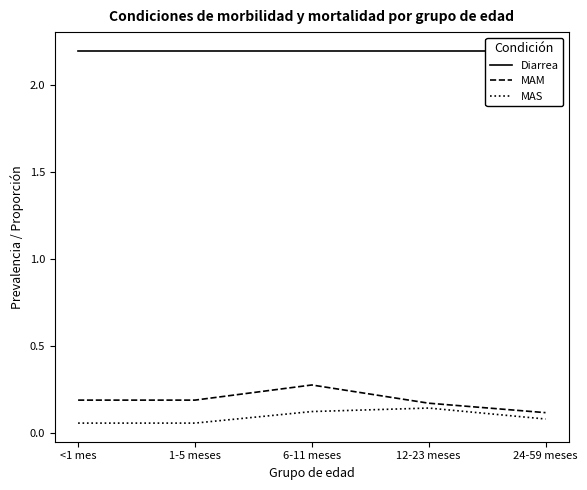

What is the lowest value of the Diarrea series?

2.2